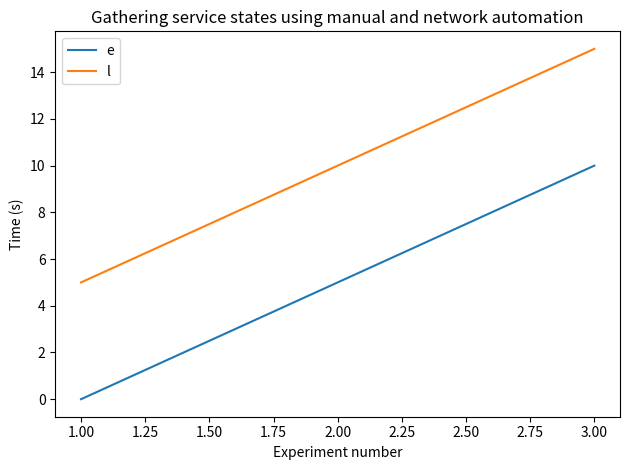

What is the total value across all series at 1.00?

5